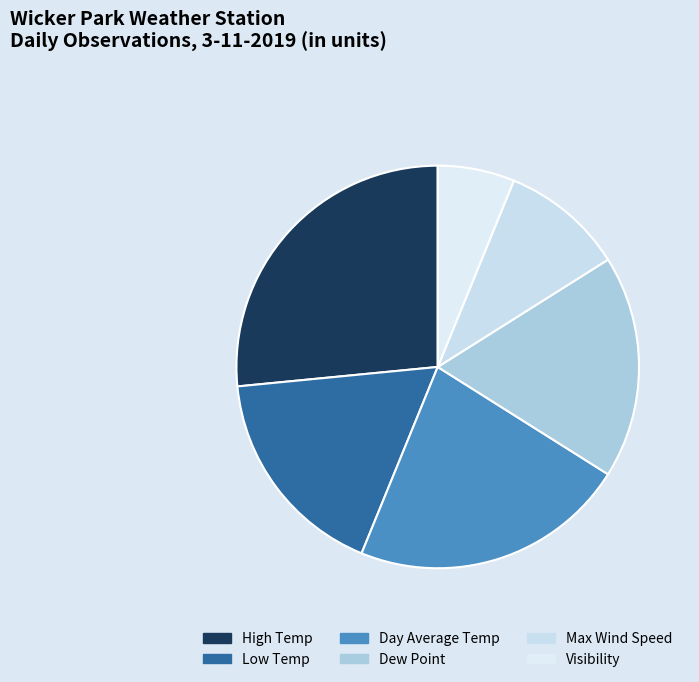

True or false: Day Average Temp accounts for 10% of the total.

False